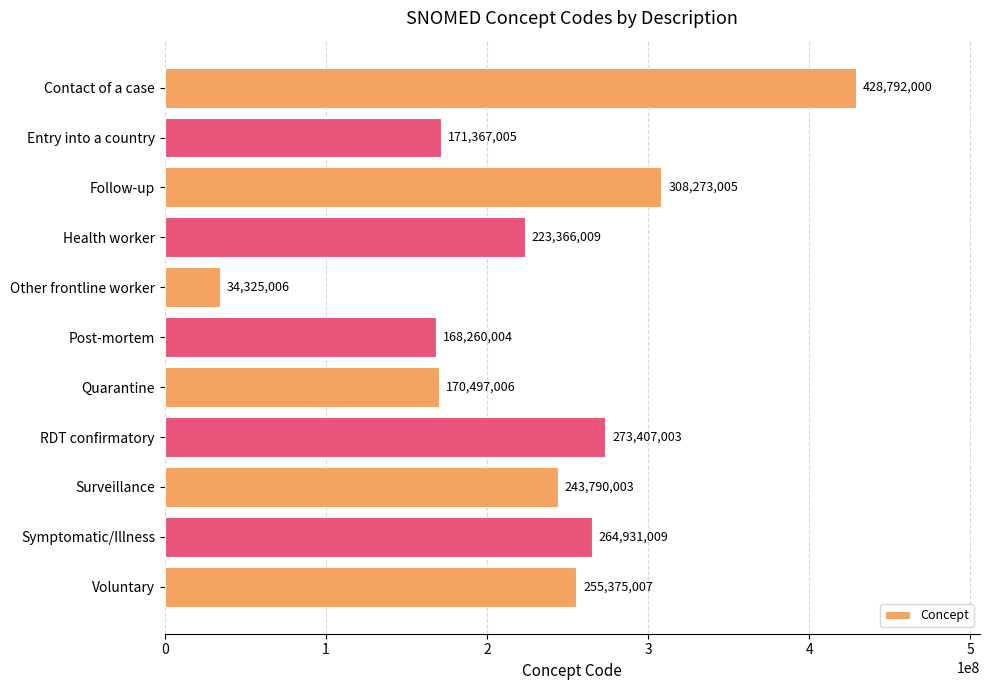

What is the difference between the second highest and minimum values?

273947999